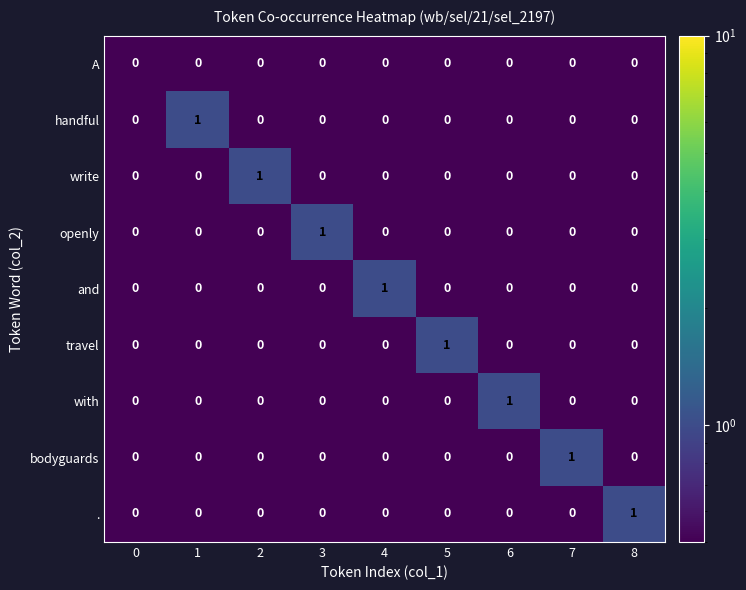

How many series are shown in this chart?

9